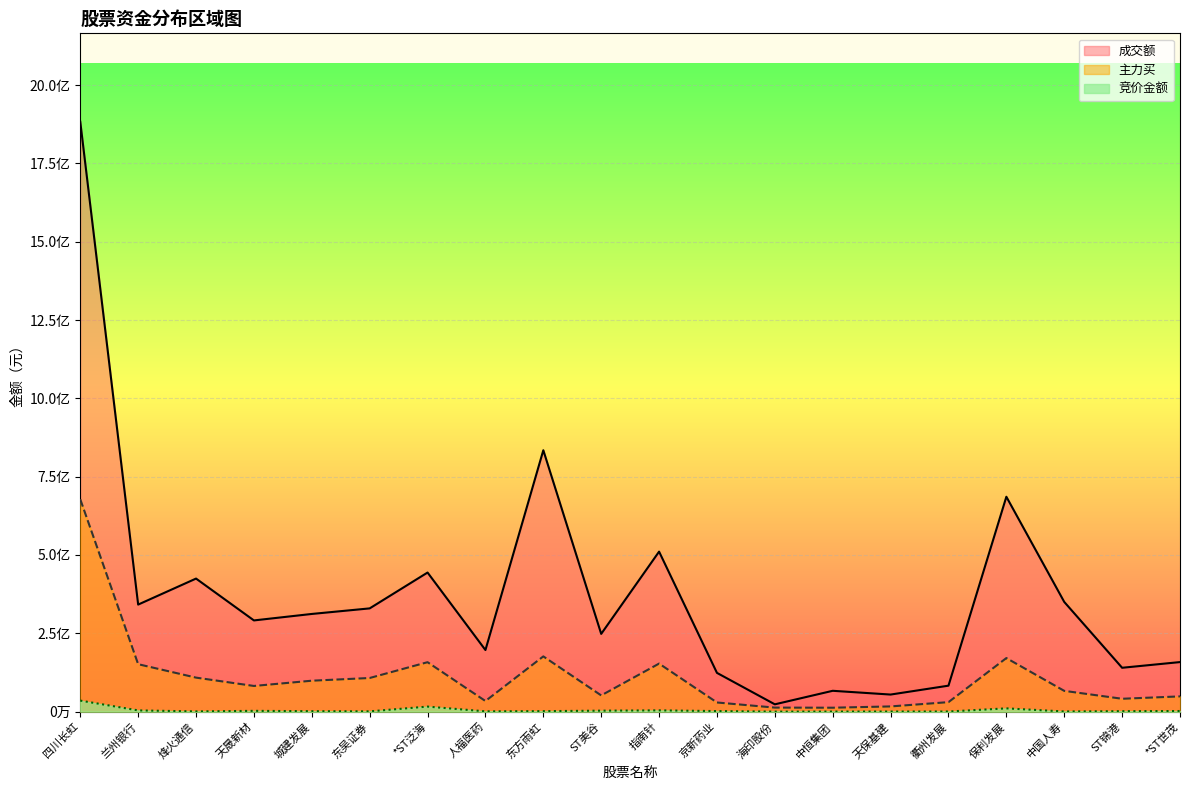

Reading right to left, transcribe all the data shown in this chart.

竞价金额: 1909144	1395570	522808	10402096	393372	320954	178875	23919	1705265	4080000	3055002	1533136	902820	16061892	856900	1381080	2481507	647395	3927485	35206609
成交额: 158142966	139977719	350193105	685978373	82848809	54474038	66474062	23272749	123667354	510792635	248169557	834410782	196599682	444011573	329558453	311805770	291141558	424750272	341710170	1882930143
主力买: 48636081	41039539	66276427	170962216	30295096	16593542	12487904	12833380	29162926	153317091	51755562	176316016	33816923	157809043	107332521	98703974	81931256	108536022	151421151	677707962